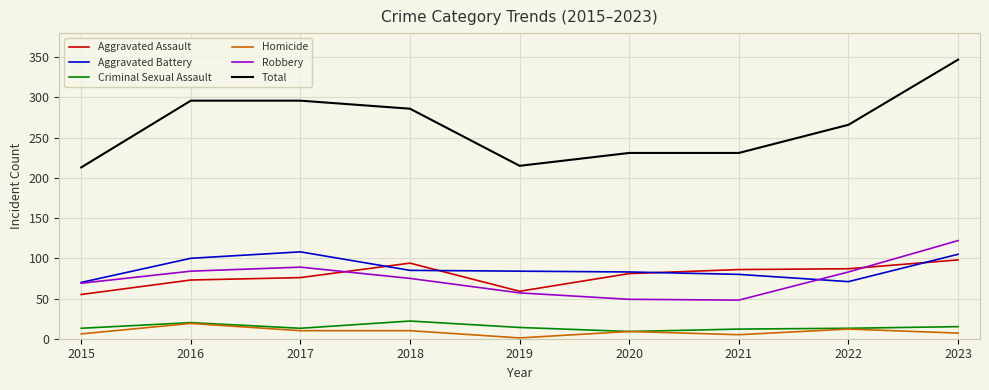

What is the maximum value shown in the chart?

347